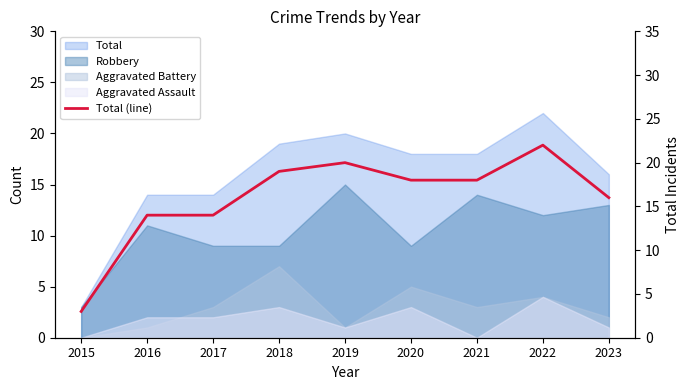

What is the value of the 6th point from the left?

18